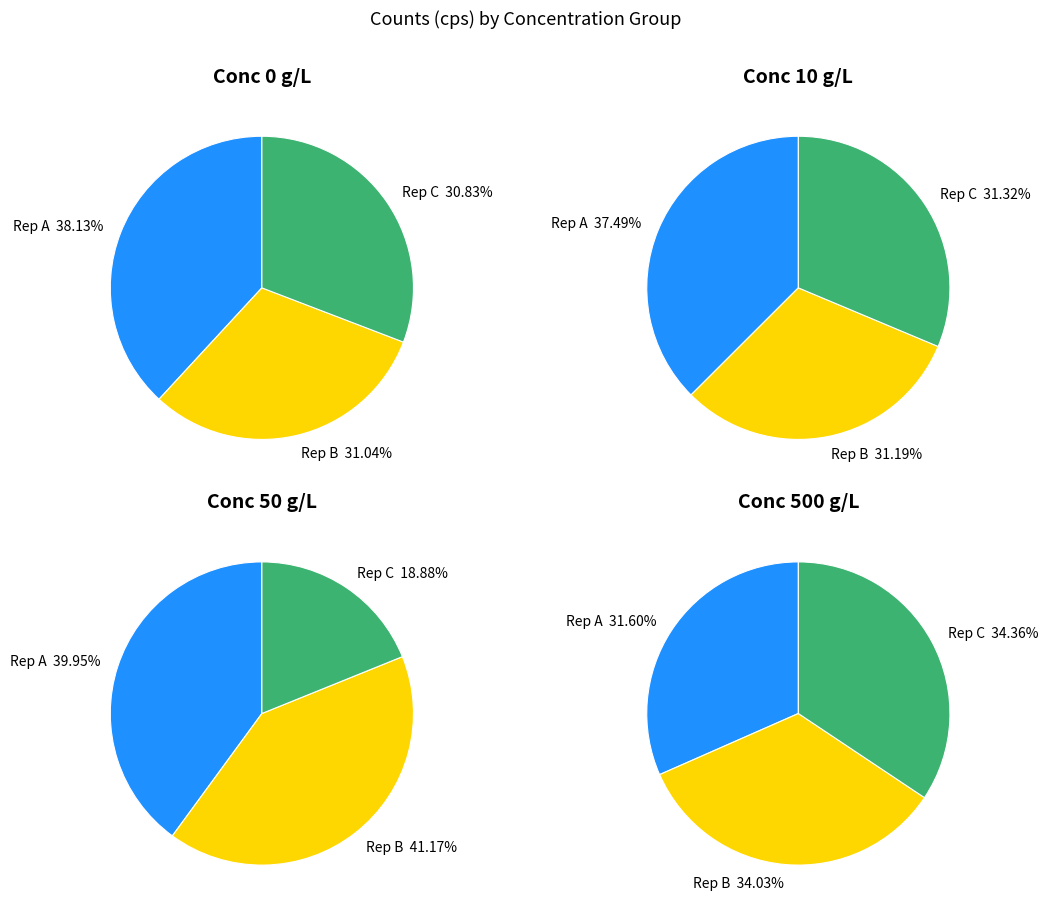

How many segments does this pie chart have?

3